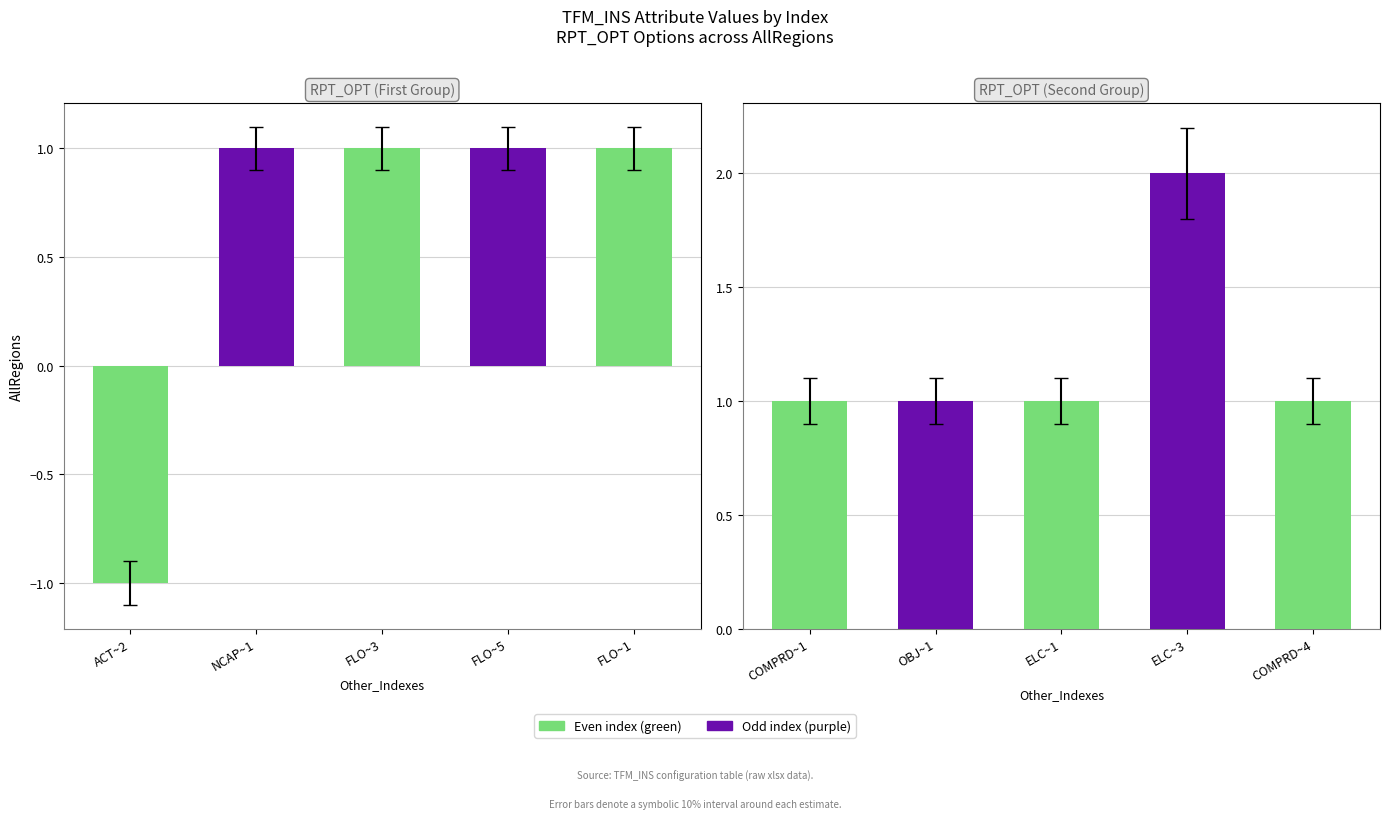

What is the label of the 3rd bar from the left?

ELC~1